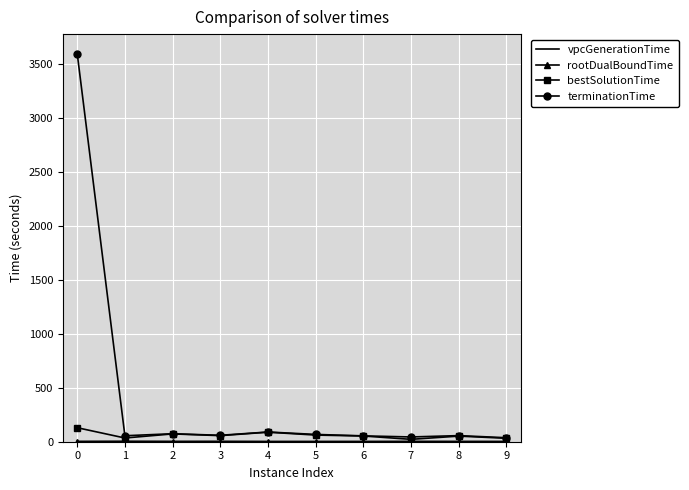

What value does the bestSolutionTime series have at 1?

34.5